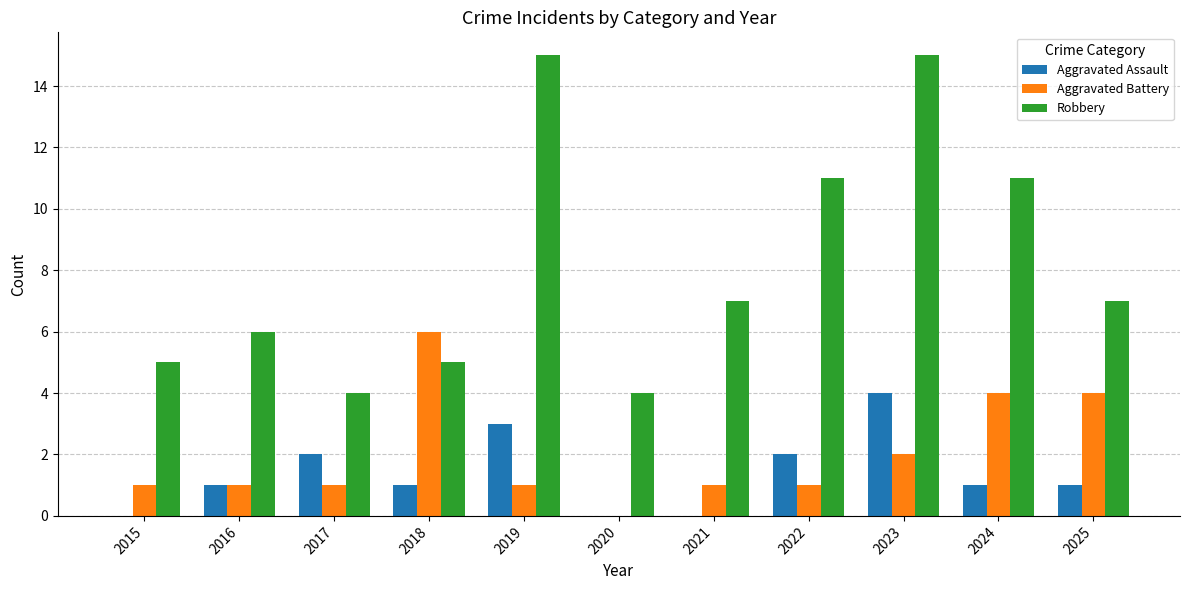

Which series has the largest total across all categories?

Robbery